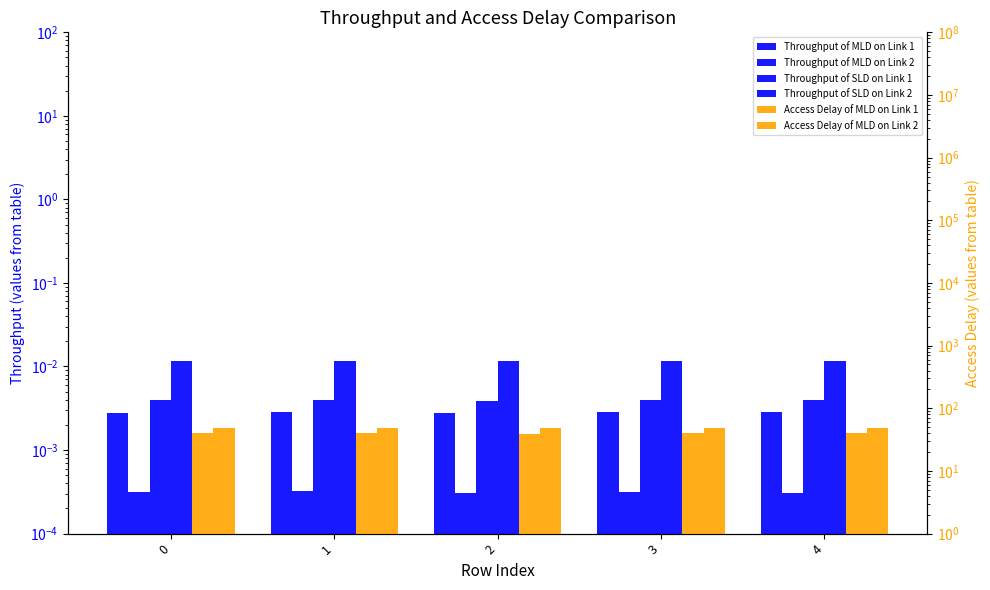

How many bars are there in total?

30